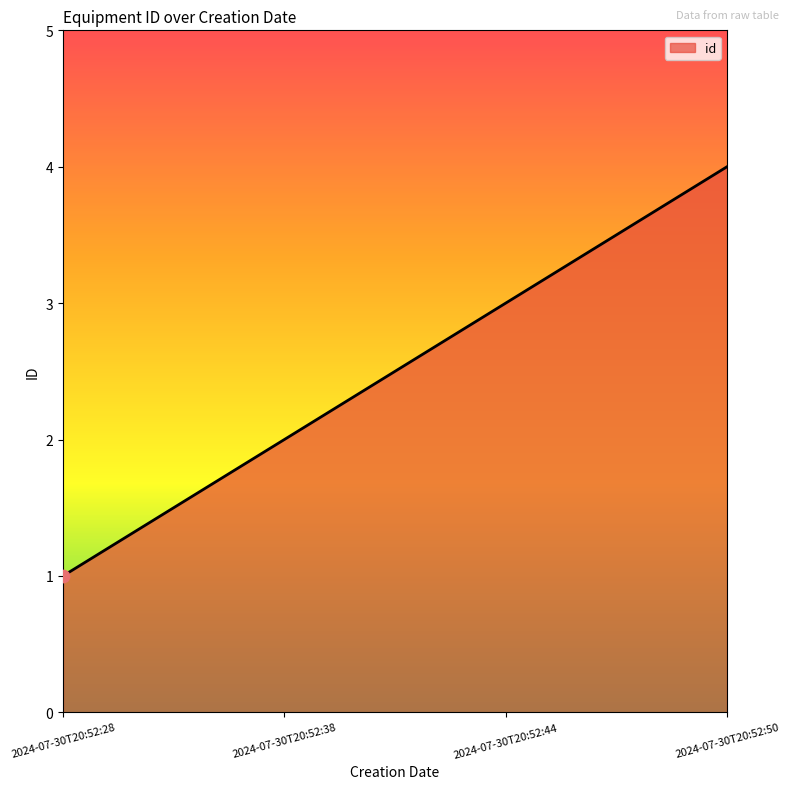

Between 2024-07-30T20:52:38 and 2024-07-30T20:52:44, which is larger?

2024-07-30T20:52:44